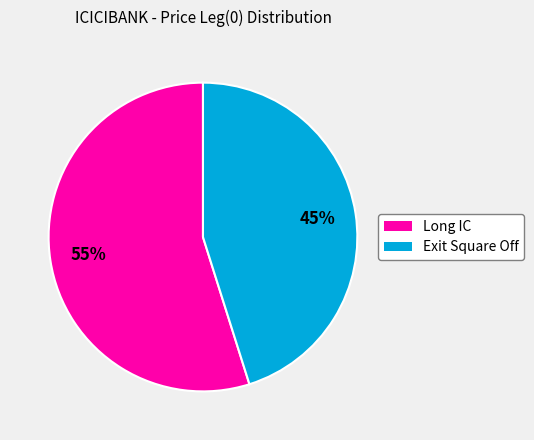

To the nearest percent, what percentage of the pie is Exit Square Off?

45%